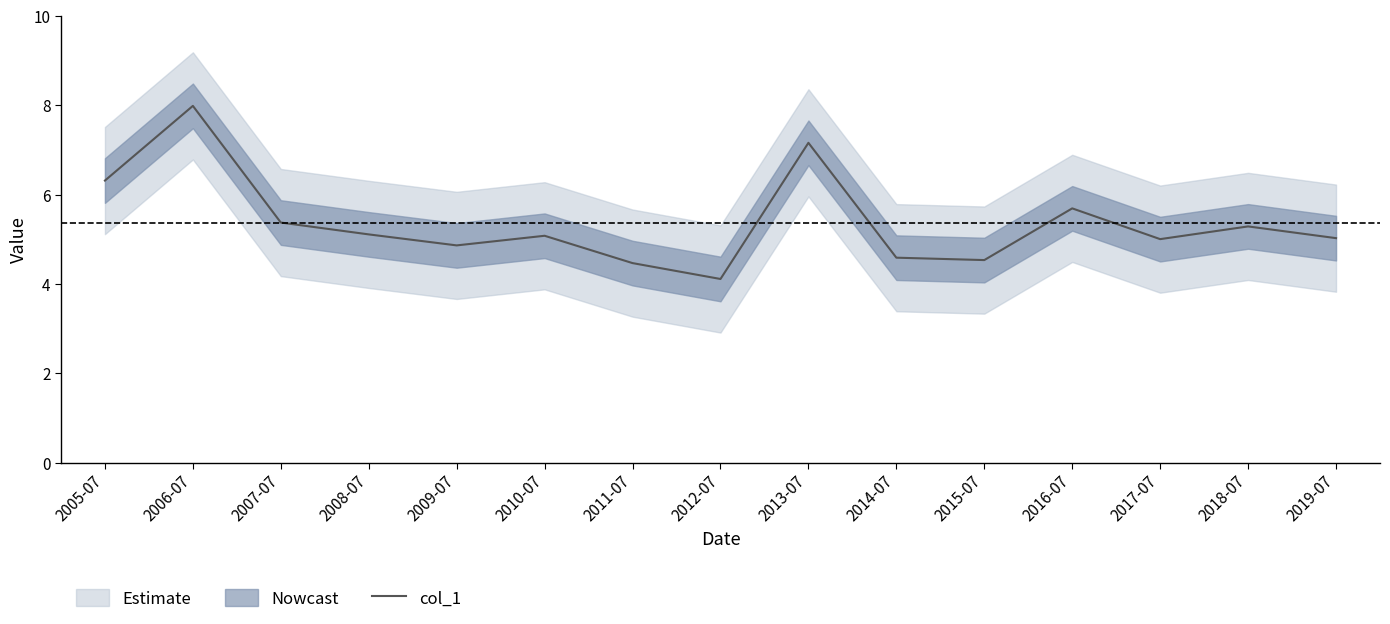

Count the number of categories in the chart.

15